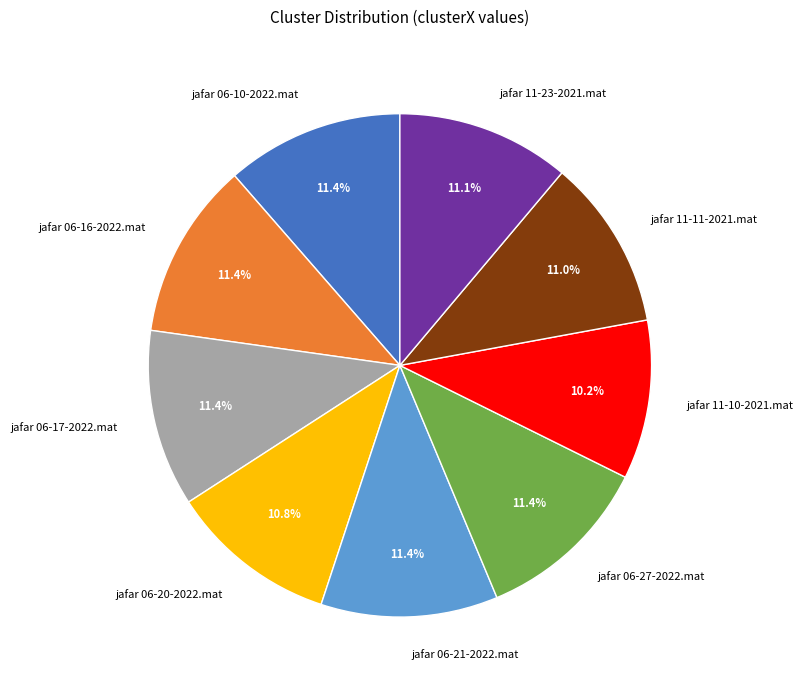

What portion of the pie excludes jafar 06-16-2022.mat?

88.6%